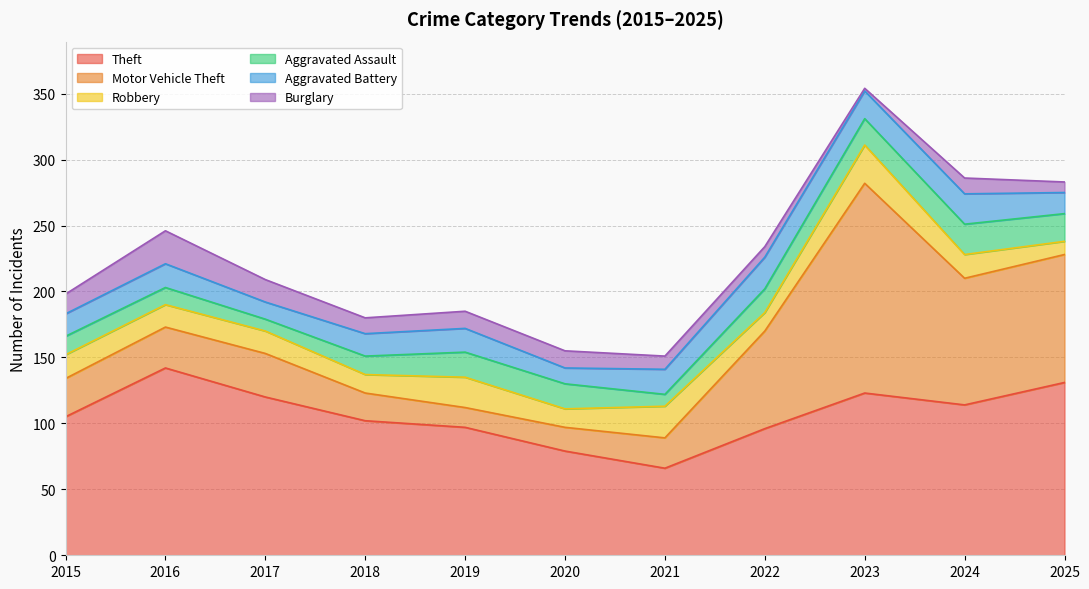

At which category is the sum across all series the highest?

2023